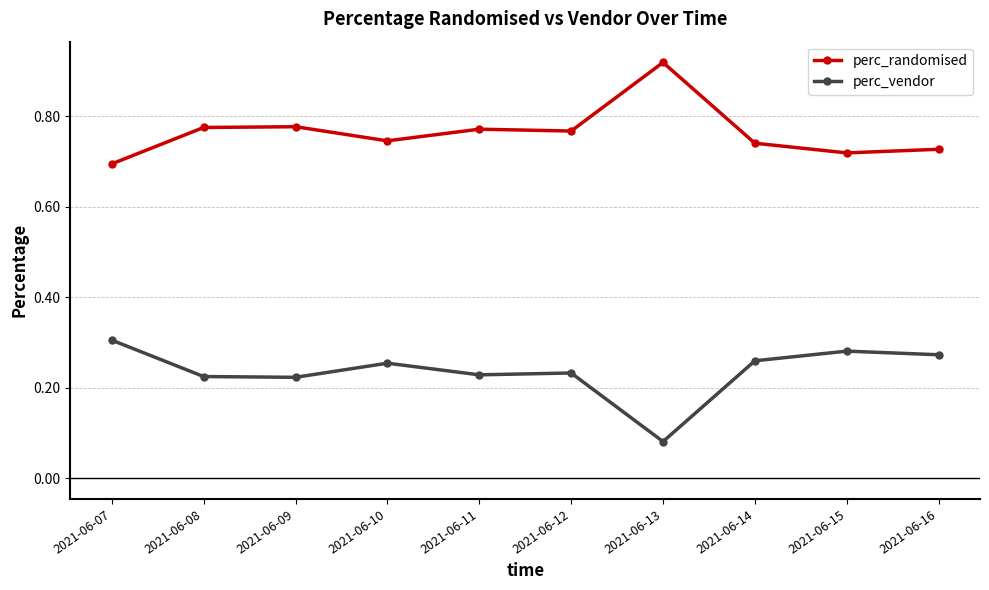

Rank the series at 2021-06-15 from highest to lowest value.

perc_randomised, perc_vendor